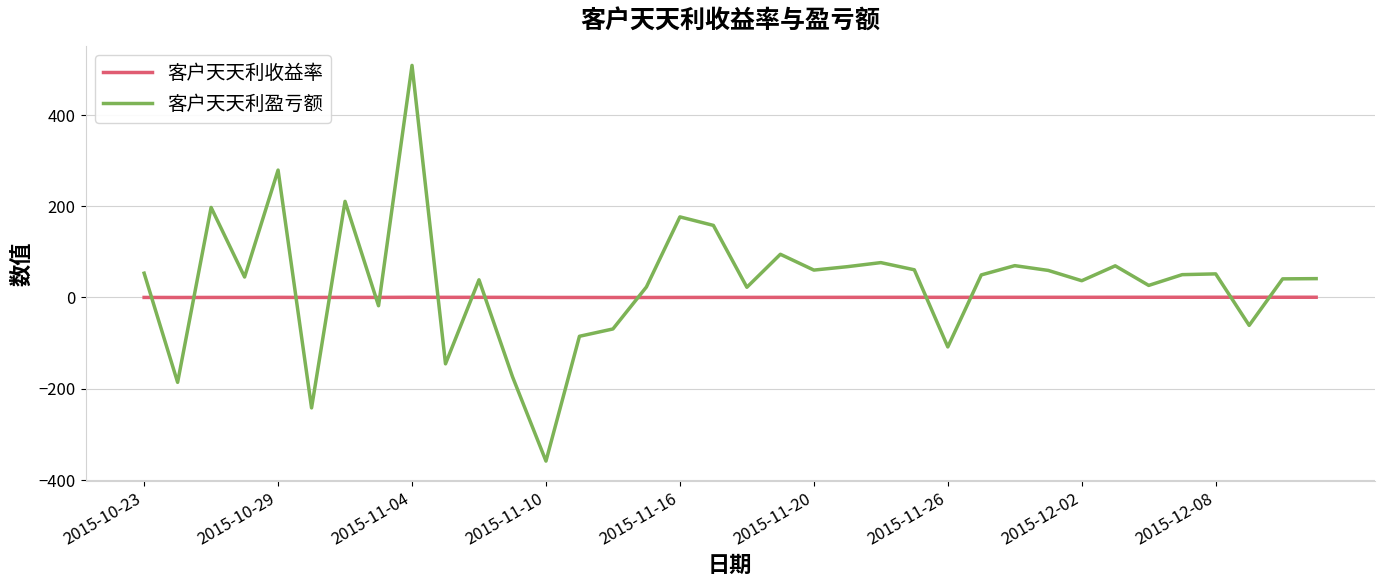

Which series has the largest range (max minus min)?

客户天天利盈亏额